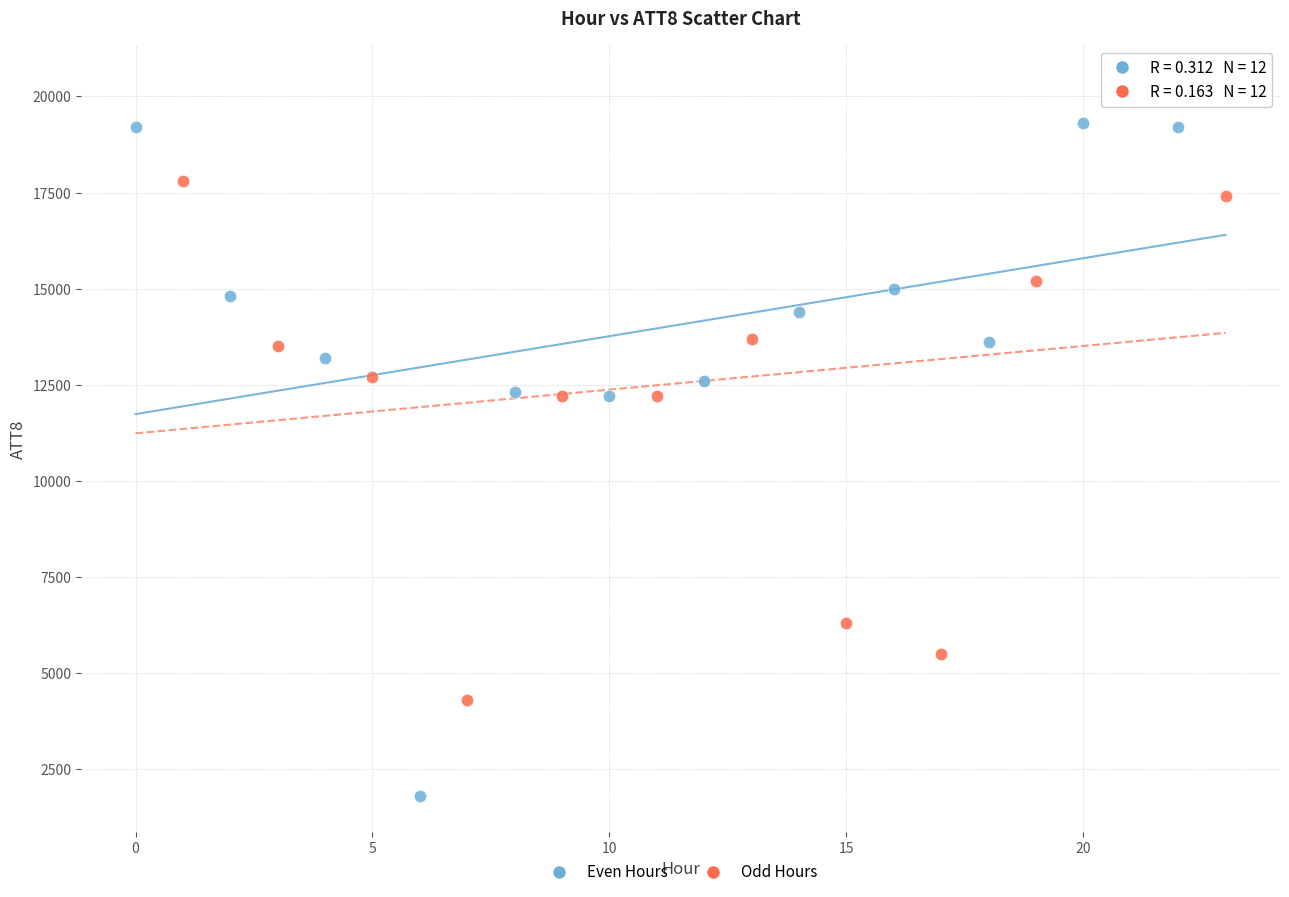

Which series has the largest Y range (max minus min)?

Even Hours